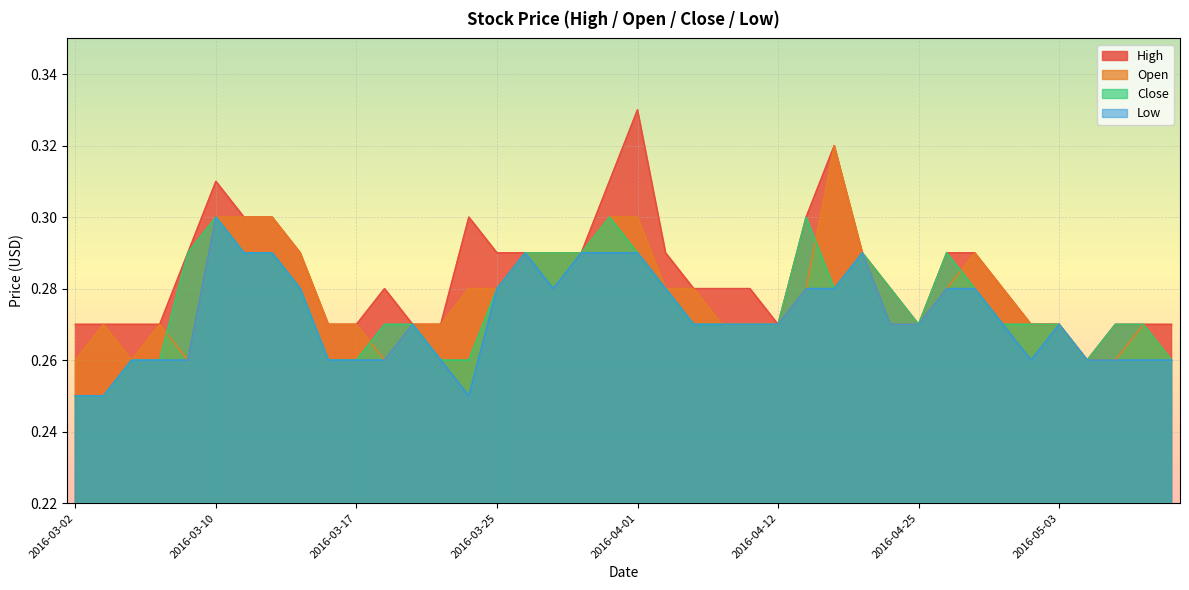

Reading right to left, transcribe all the data shown in this chart.

High: 0.3	0.3	0.3	0.3	0.3	0.3	0.3	0.3	0.3	0.3	0.3	0.3	0.3	0.3	0.3	0.3	0.3	0.3	0.3	0.3	0.3	0.3	0.3	0.3	0.3	0.3	0.3	0.3	0.3	0.3	0.3	0.3	0.3	0.3	0.3	0.3	0.3	0.3	0.3	0.3
Open: 0.3	0.3	0.3	0.3	0.3	0.3	0.3	0.3	0.3	0.3	0.3	0.3	0.3	0.3	0.3	0.3	0.3	0.3	0.3	0.3	0.3	0.3	0.3	0.3	0.3	0.3	0.3	0.3	0.3	0.3	0.3	0.3	0.3	0.3	0.3	0.3	0.3	0.3	0.3	0.3
Close: 0.3	0.3	0.3	0.3	0.3	0.3	0.3	0.3	0.3	0.3	0.3	0.3	0.3	0.3	0.3	0.3	0.3	0.3	0.3	0.3	0.3	0.3	0.3	0.3	0.3	0.3	0.3	0.3	0.3	0.3	0.3	0.3	0.3	0.3	0.3	0.3	0.3	0.3	0.2	0.2
Low: 0.3	0.3	0.3	0.3	0.3	0.3	0.3	0.3	0.3	0.3	0.3	0.3	0.3	0.3	0.3	0.3	0.3	0.3	0.3	0.3	0.3	0.3	0.3	0.3	0.3	0.2	0.3	0.3	0.3	0.3	0.3	0.3	0.3	0.3	0.3	0.3	0.3	0.3	0.2	0.2